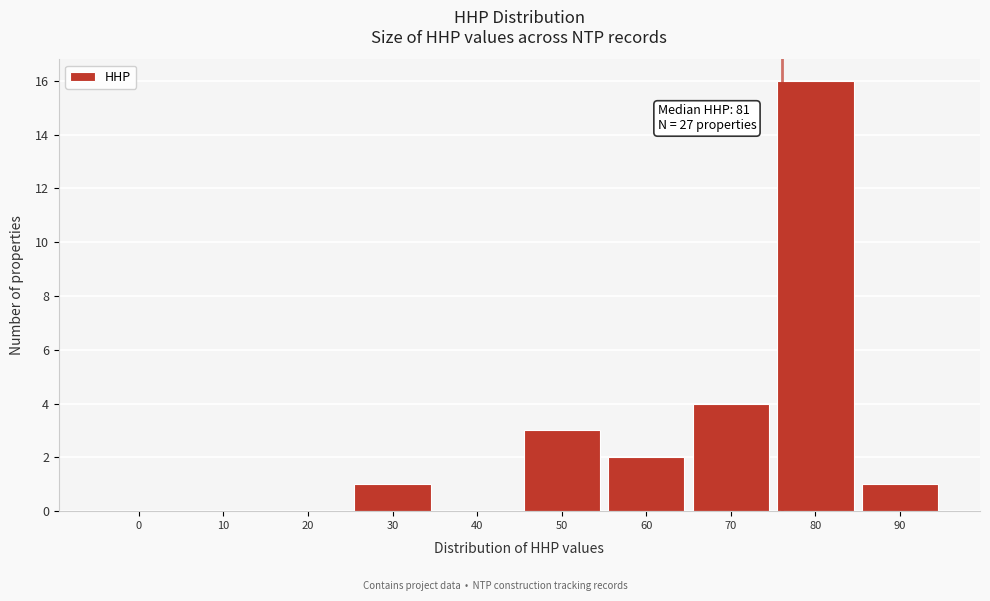

Reading left to right, list all the values displayed in this chart.

0=0	10=0	20=0	30=1	40=0	50=3	60=2	70=4	80=16	90=1